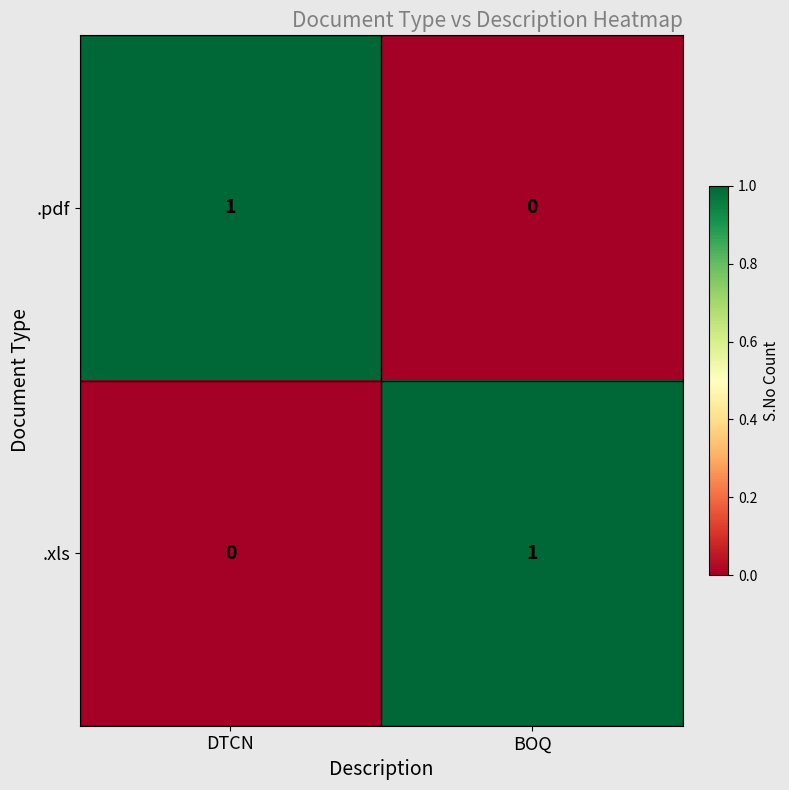

Reading right to left, transcribe all the data shown in this chart.

.pdf: BOQ=0	DTCN=1
.xls: BOQ=1	DTCN=0